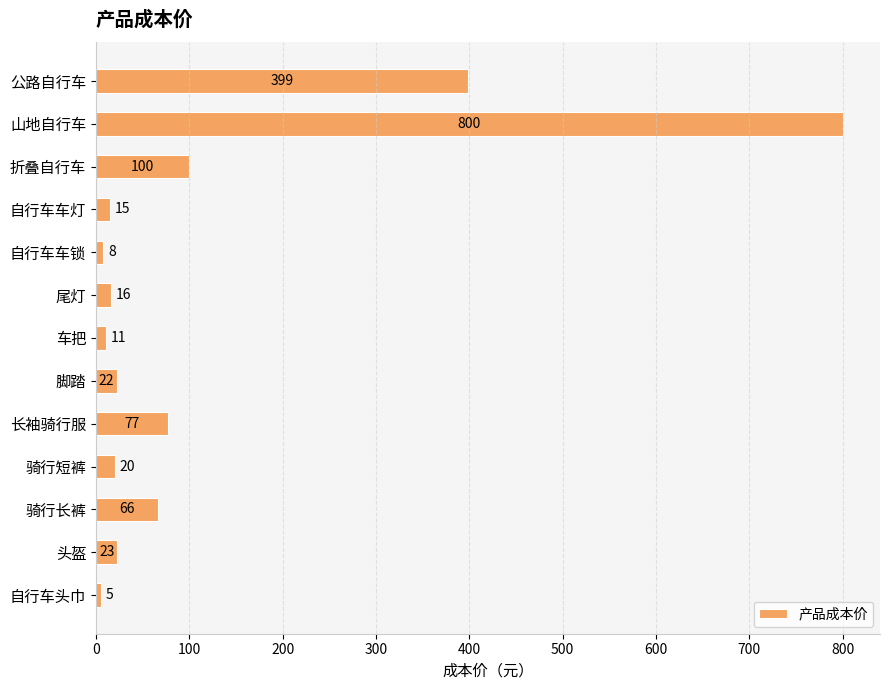

At which category does the chart reach its peak across all series?

山地自行车